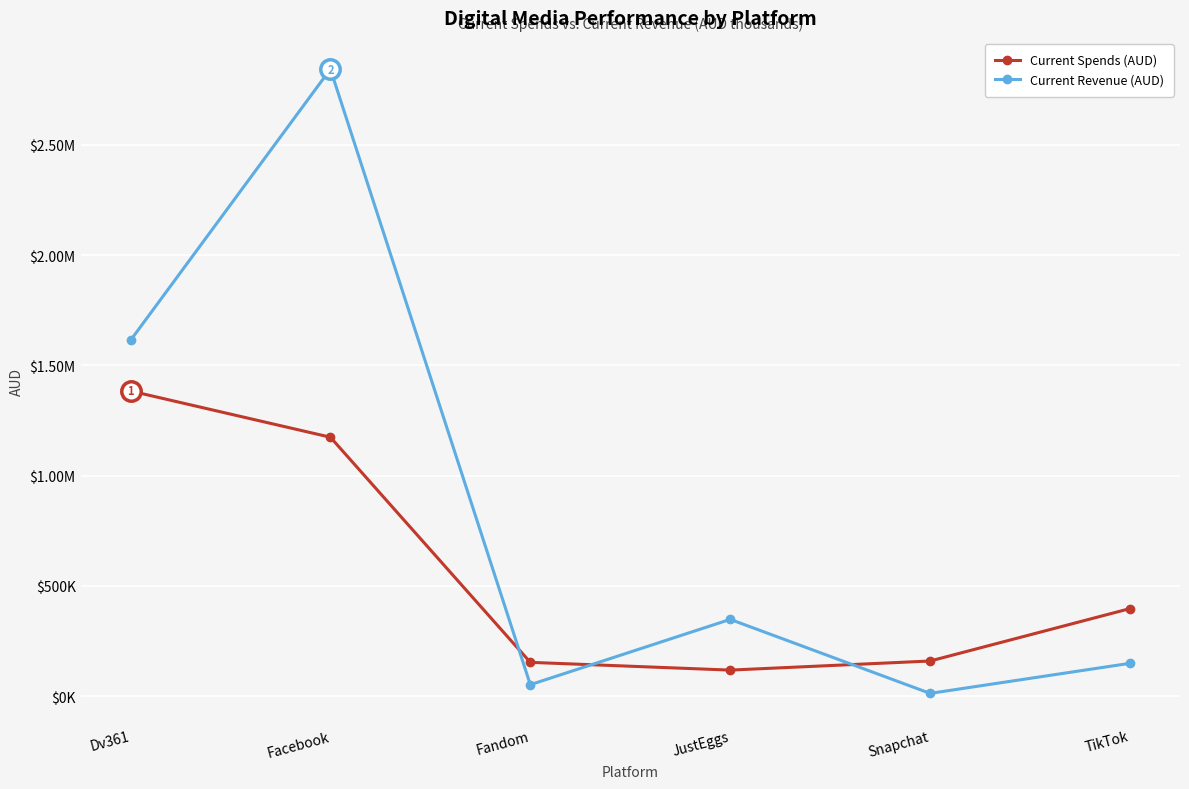

Between Facebook and Fandom, which is larger?

Facebook